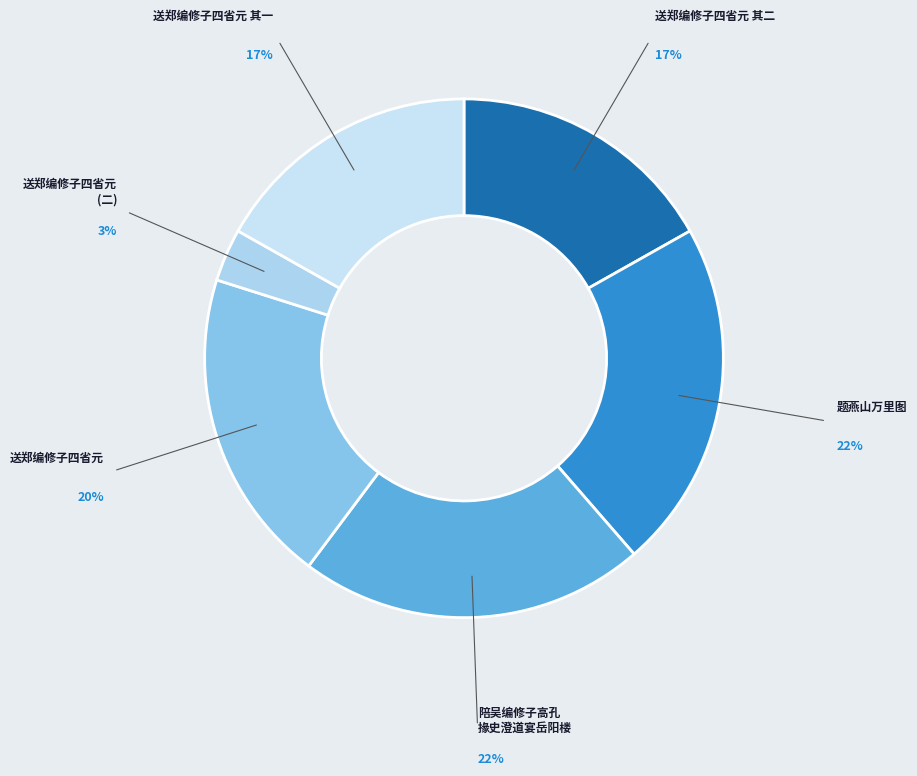

How many slices are in this pie chart?

6